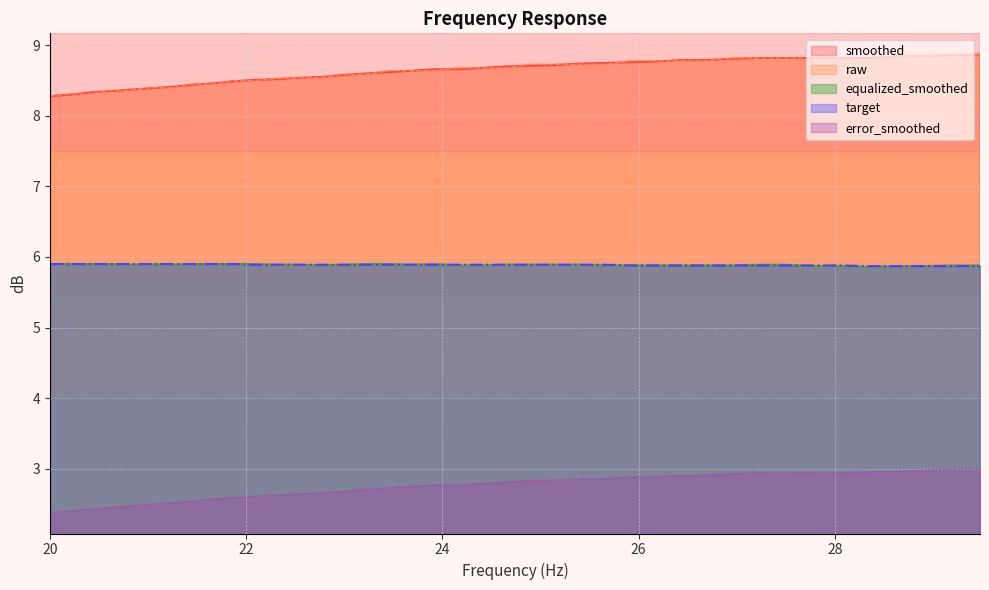

What is the sum of the target values at 23.22 and 28.62?

11.8